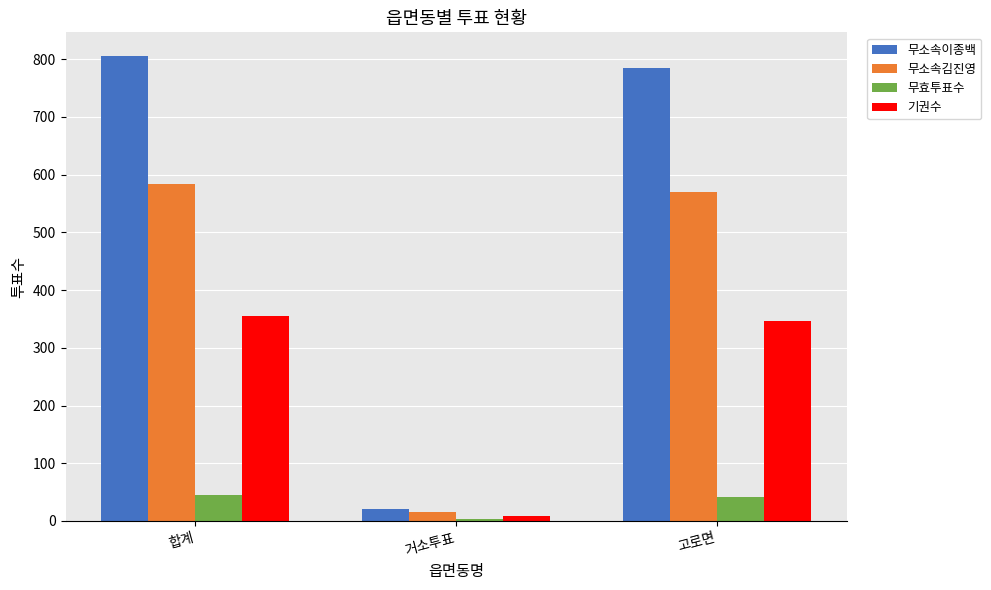

What is the difference between the second highest and minimum values in the 무소속이종백 series?

764